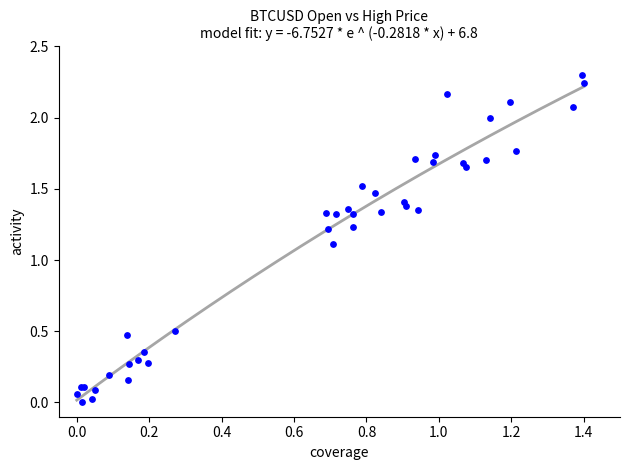

What Y value in the scatter plot is closest to 1?

1.1